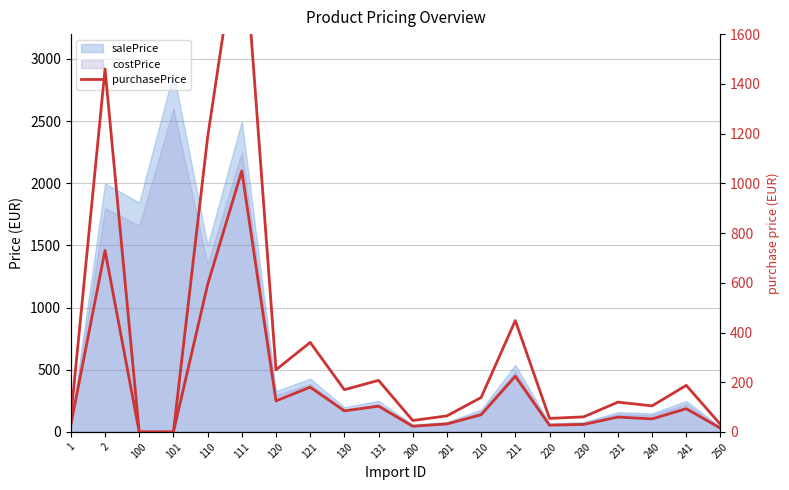

True or false: purchasePrice has a value of 43.3 at 201.

False